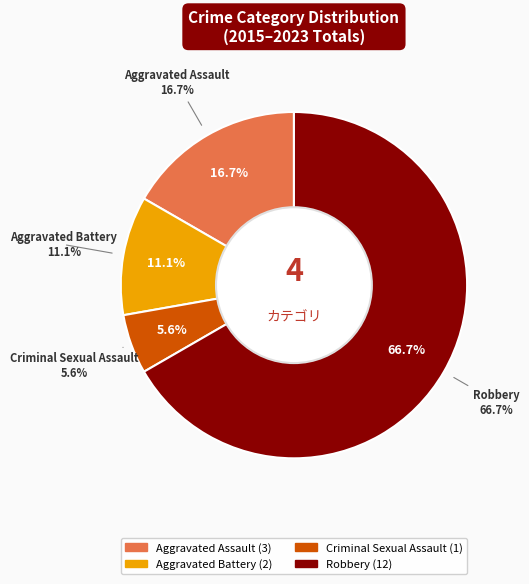

What percentage is the Criminal Sexual Assault slice, to the nearest percent?

6%